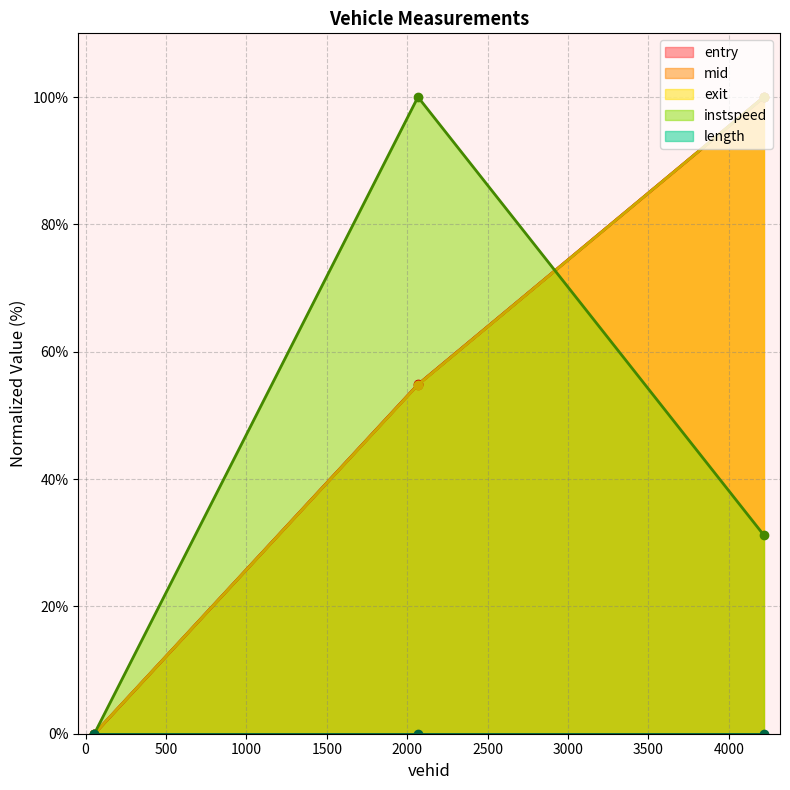

How many data points in entry are above 54?

2